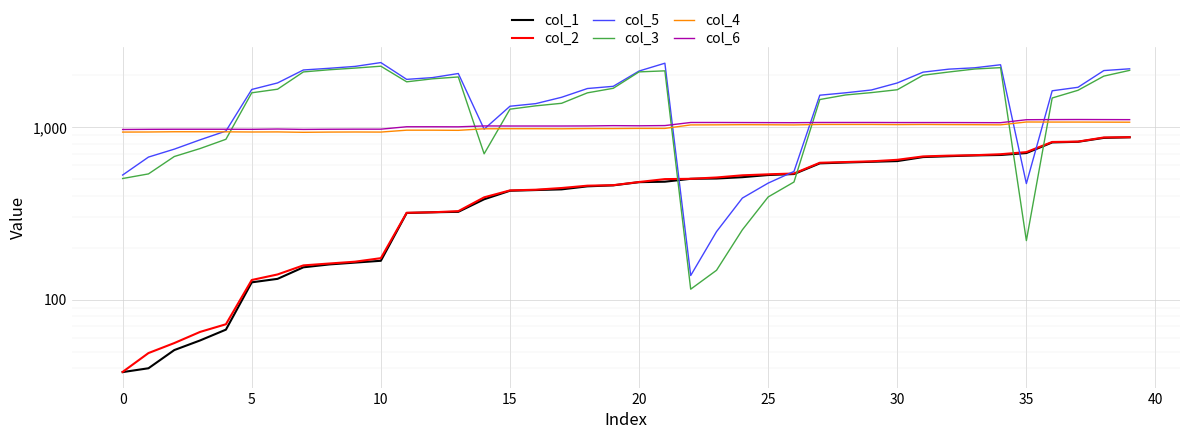

At 21, list the series in order from smallest to largest.

col_1, col_2, col_4, col_6, col_3, col_5